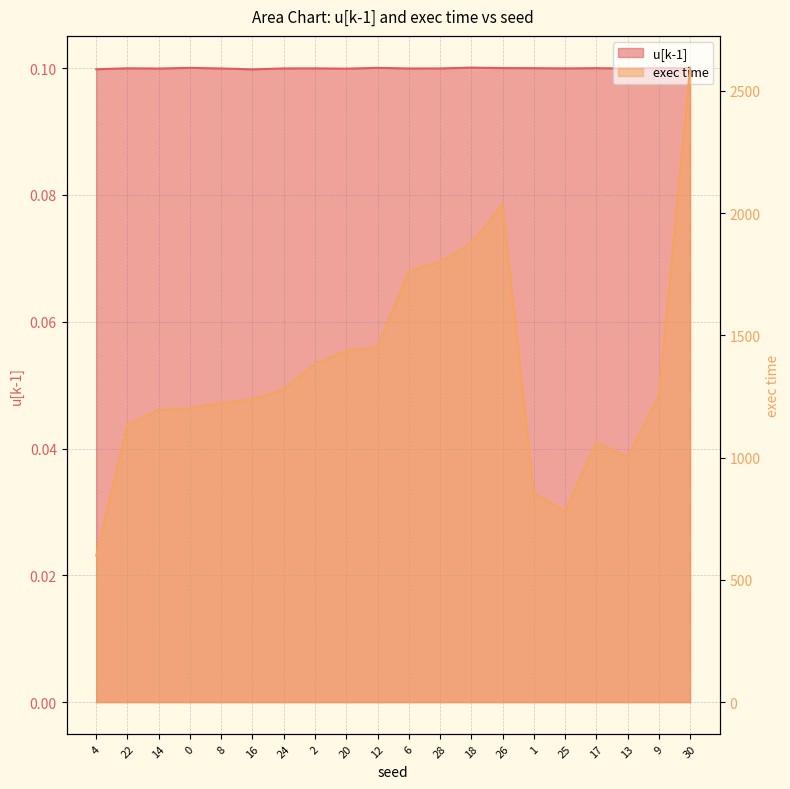

How many distinct data groups are displayed?

2